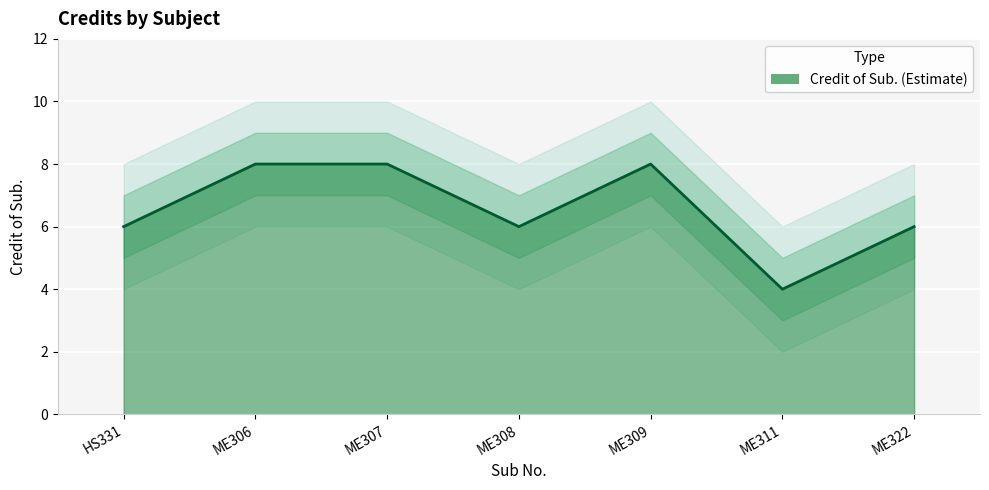

Rank the categories by Credit_lower value from lowest to highest.

ME311, HS331, ME308, ME322, ME306, ME307, ME309